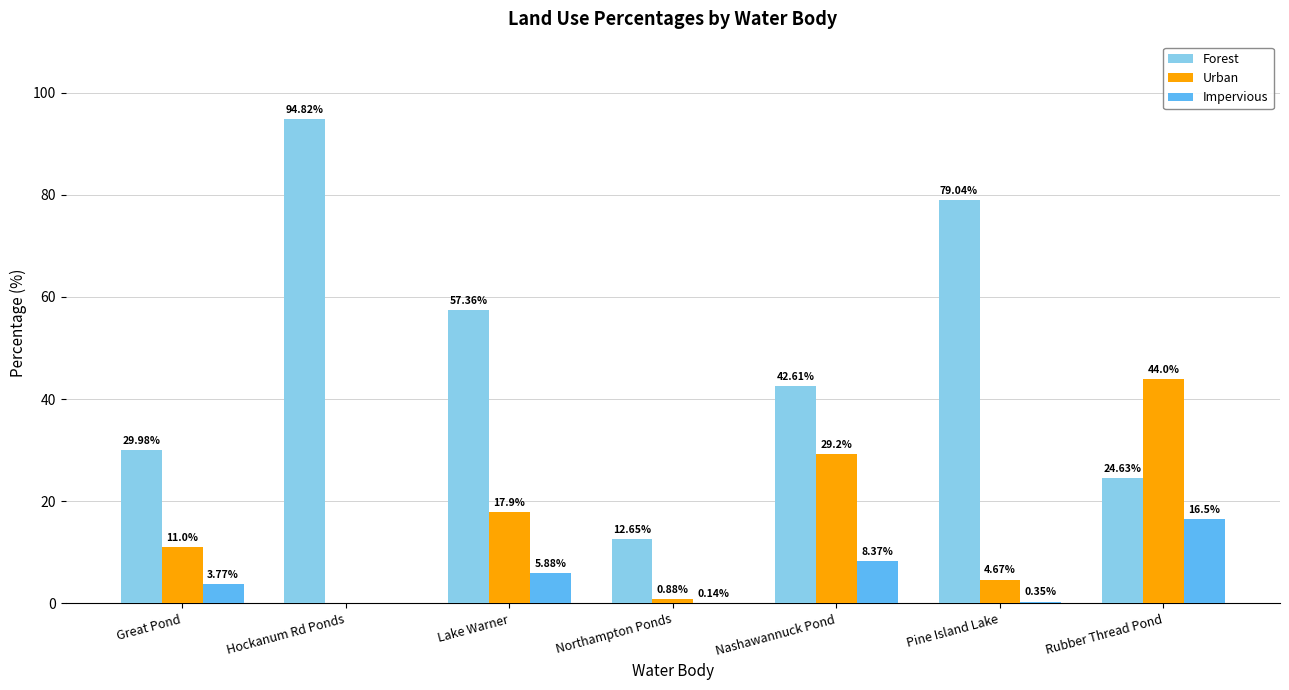

The value of Forest at Nashawannuck Pond is 42.6. True or false?

True